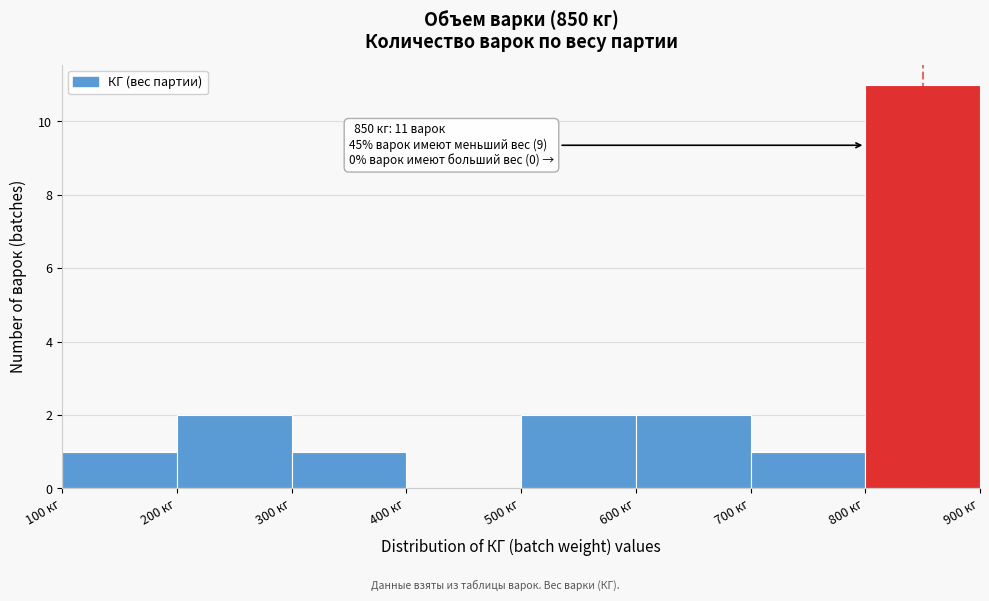

Over which range of the x-axis is the bar tallest?

800 to 900